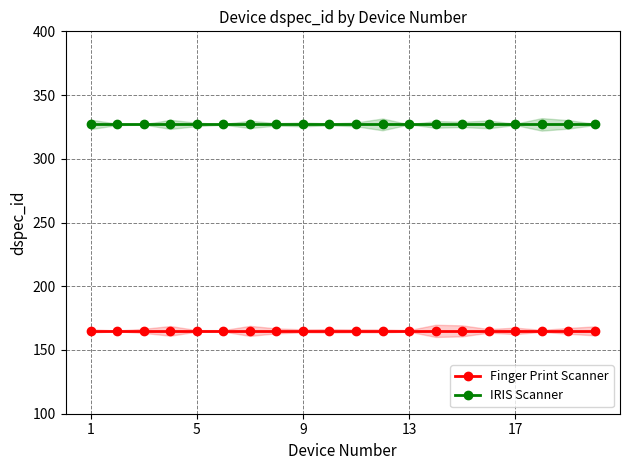

Reading left to right, transcribe all the data shown in this chart.

Finger Print Scanner: 165	165	165	165	165	165	165	165	165	165	165	165	165	165	165	165	165	165	165	165
IRIS Scanner: 327	327	327	327	327	327	327	327	327	327	327	327	327	327	327	327	327	327	327	327